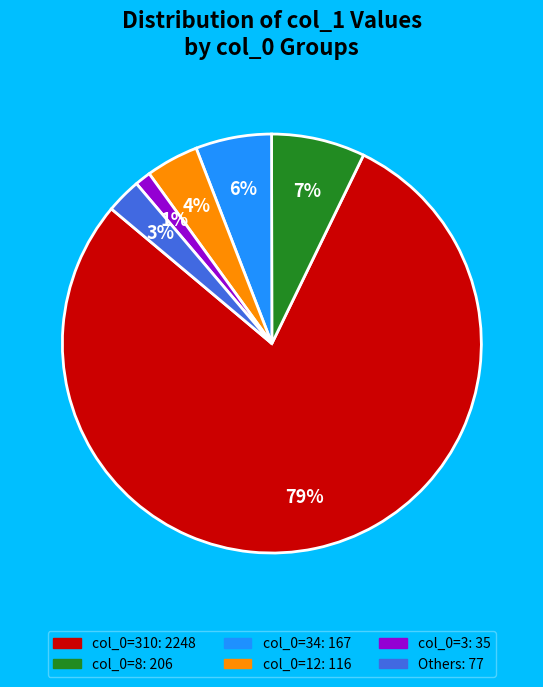

Is there any slice that represents more than half of the pie?

Yes